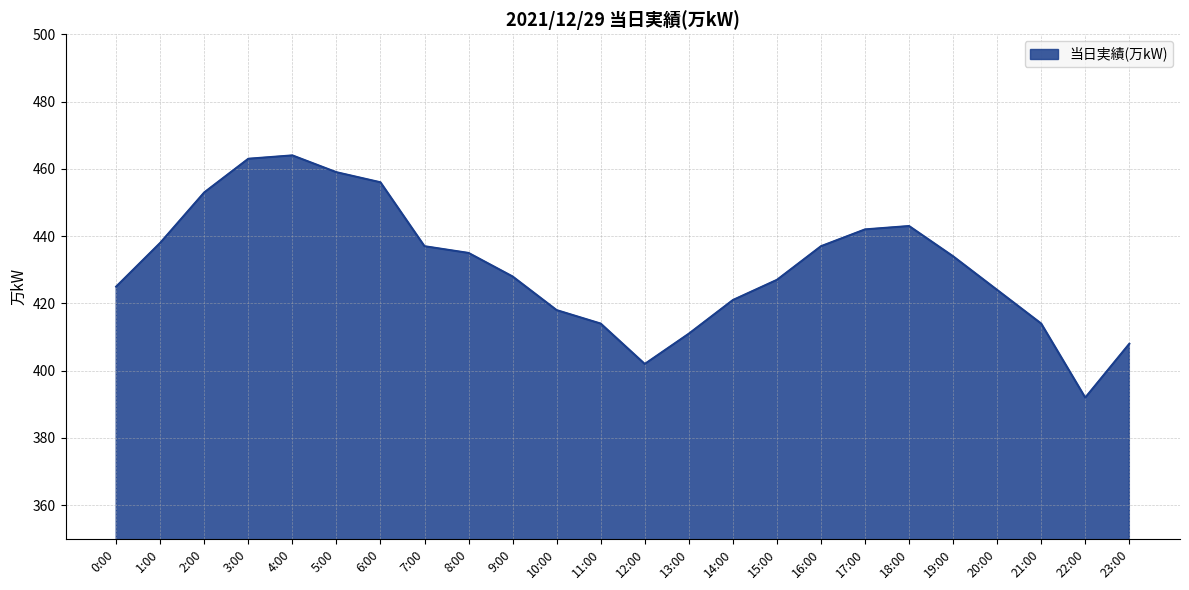

Is it true that the value at 23:00 is 408?

True